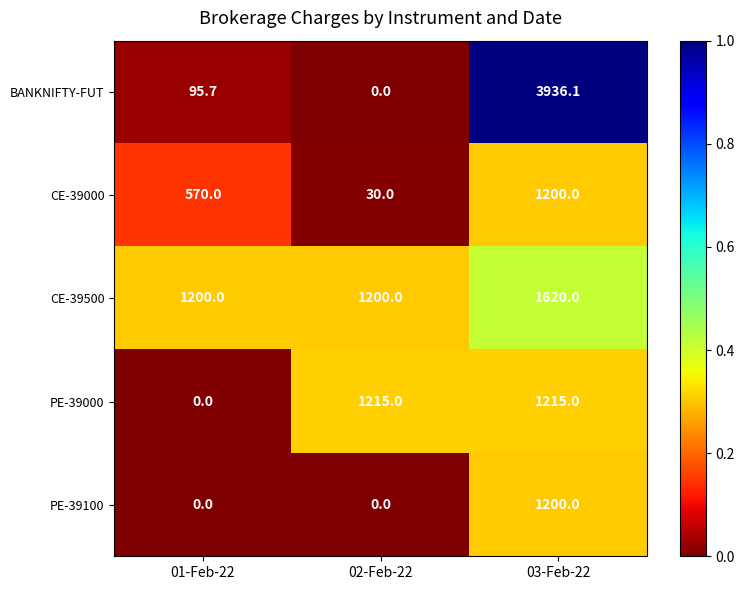

Count the CE-39500 values in the range 1200 to 1620.

3